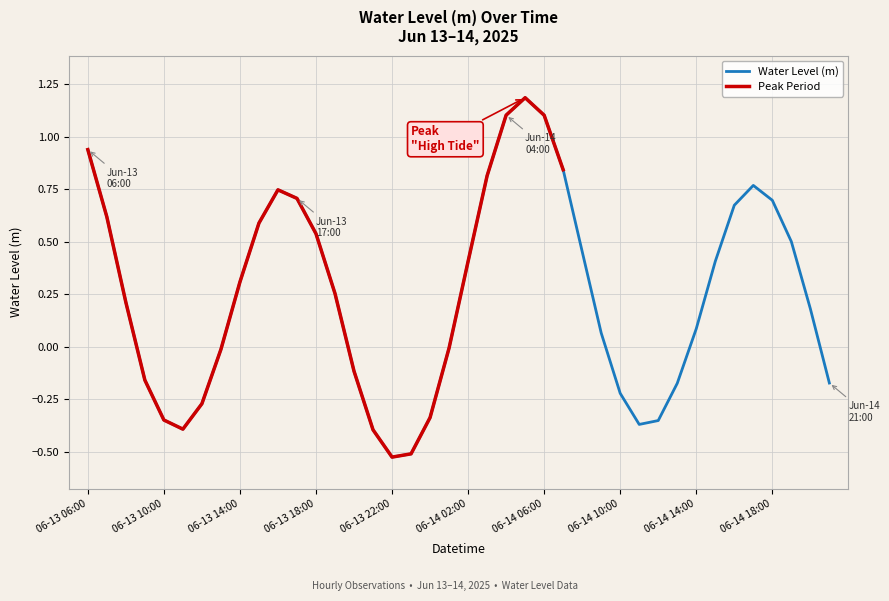

What is the smallest value displayed?

-0.5